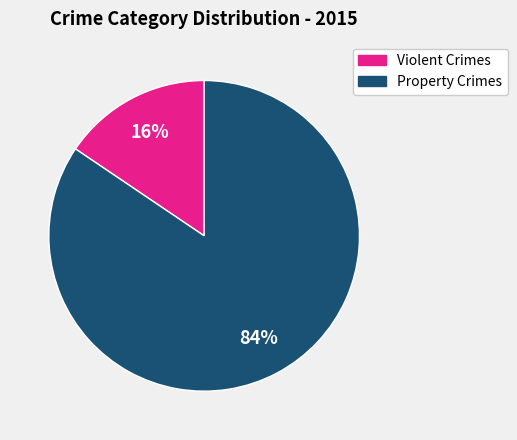

Is there any slice that represents more than half of the pie?

Yes